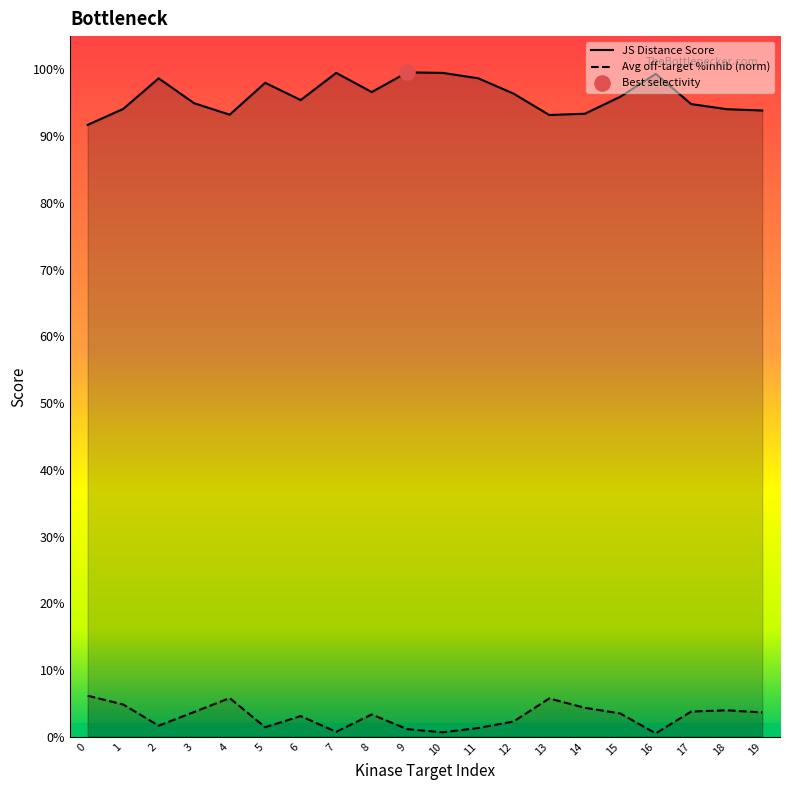

Which series contains the lowest Y value?

Average off-target kinase %inhib